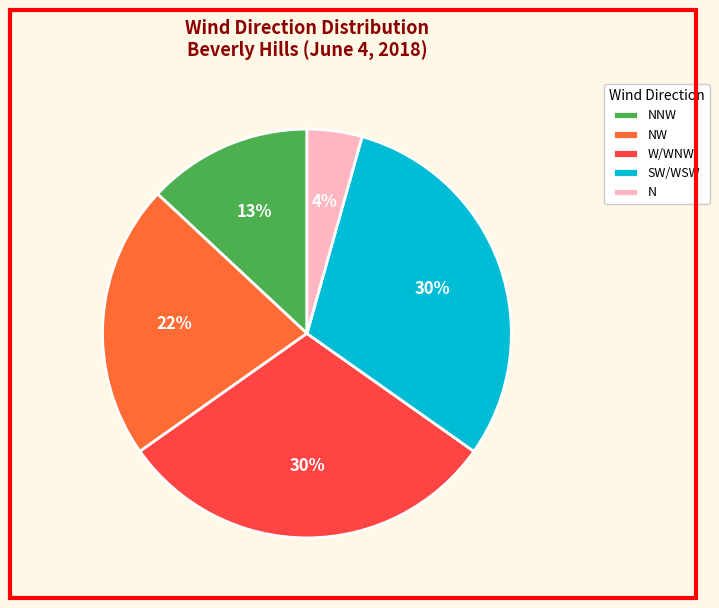

To the nearest percent, what is the difference between the largest and smallest slice percentages?

26%